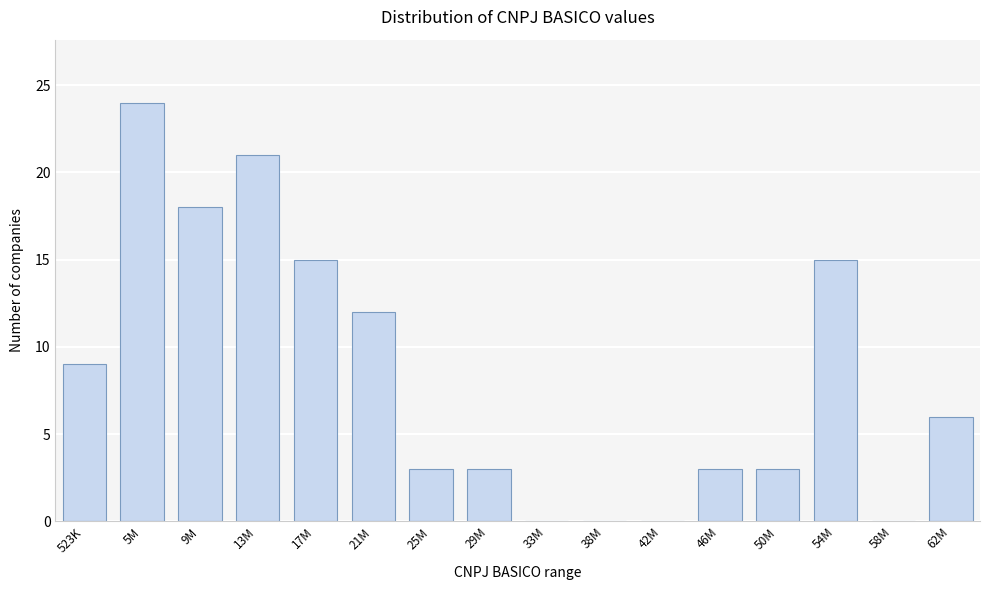

Reading right to left, list all the values displayed in this chart.

62M=6	58M=0	54M=15	50M=3	46M=3	42M=0	38M=0	33M=0	29M=3	25M=3	21M=12	17M=15	13M=21	9M=18	5M=24	523K=9